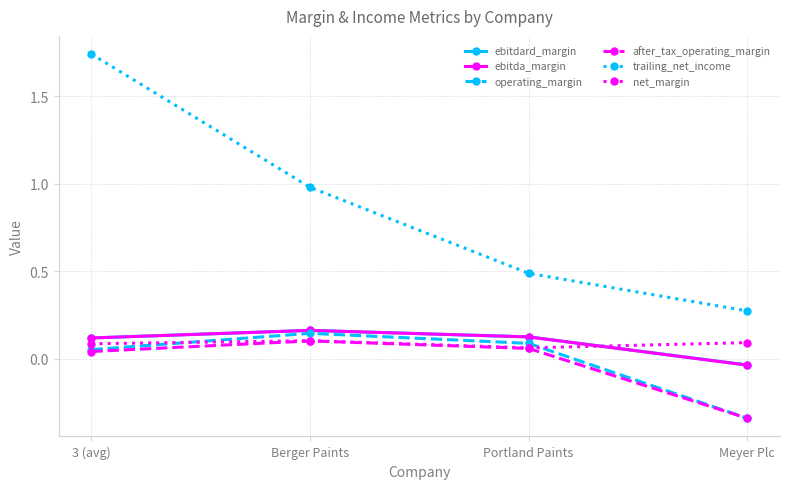

Which category has the lowest value across all series?

Meyer Plc